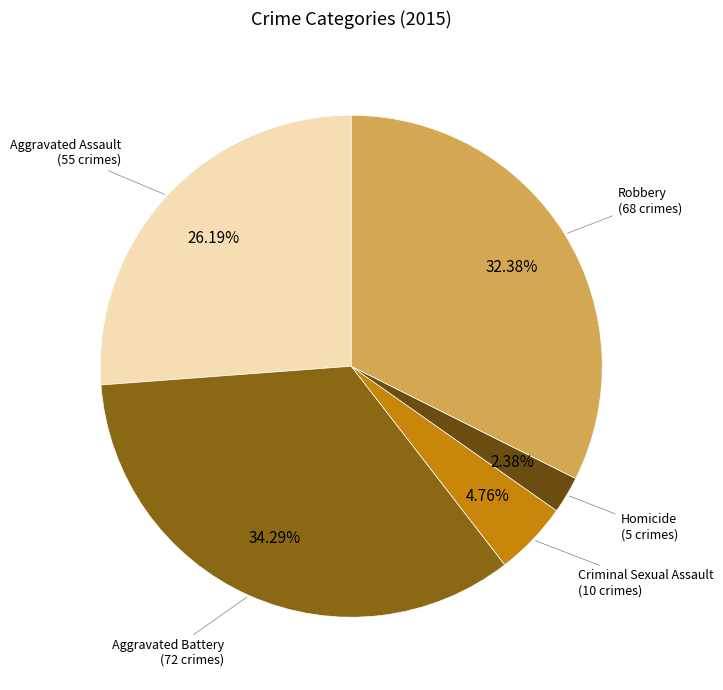

Does Homicide represent more than half of the total?

No